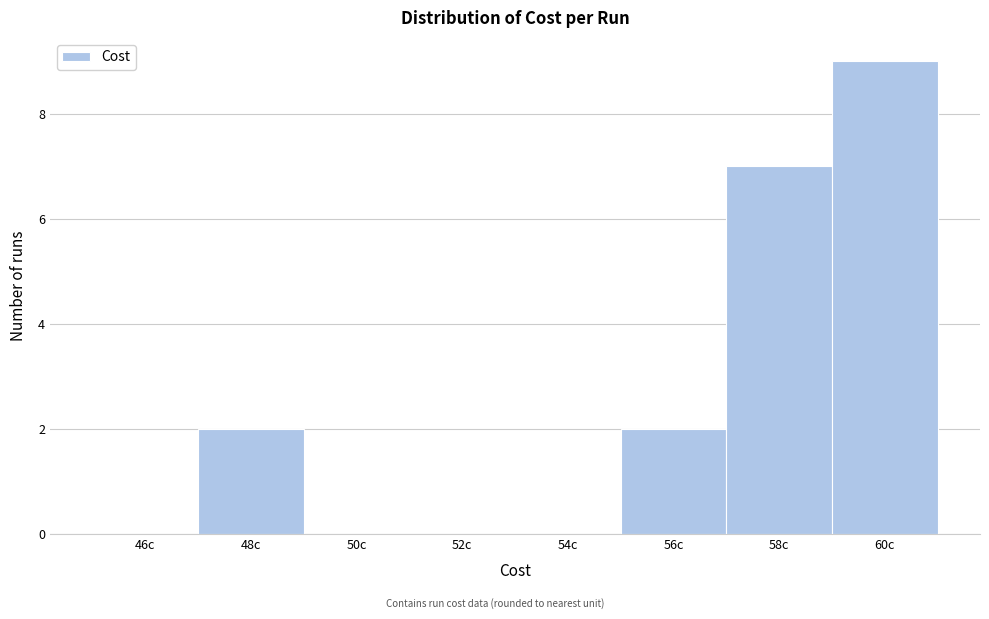

Reading left to right, what are all the values shown in this chart?

46c=0	48c=2	50c=0	52c=0	54c=0	56c=2	58c=7	60c=9